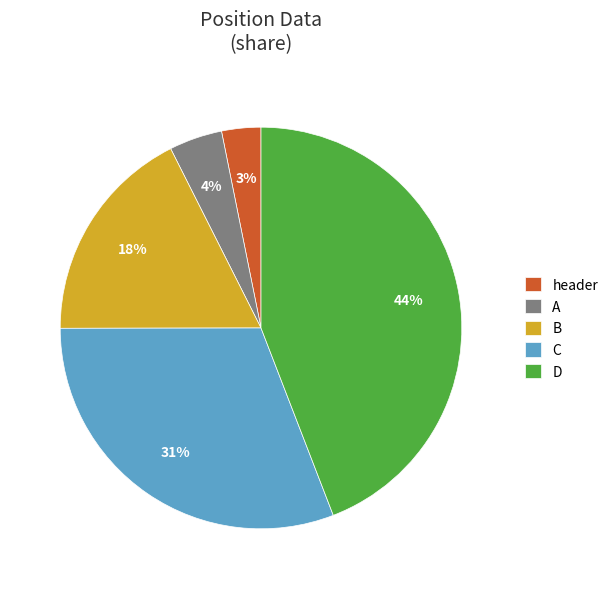

Do D and B together represent more than half of the pie?

Yes